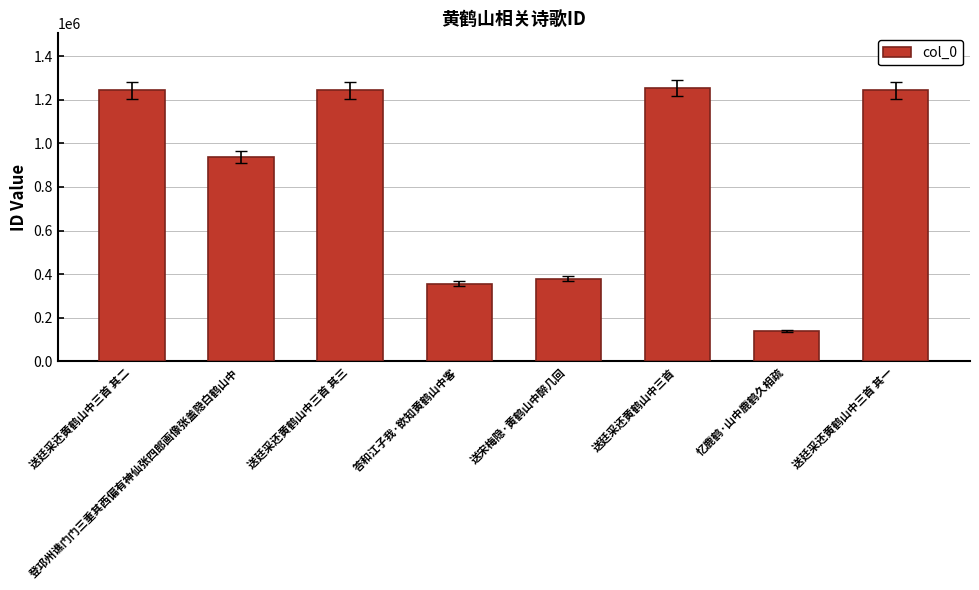

What is the label of the 4th bar from the left?

答和江子我·欲知黄鹤山中客